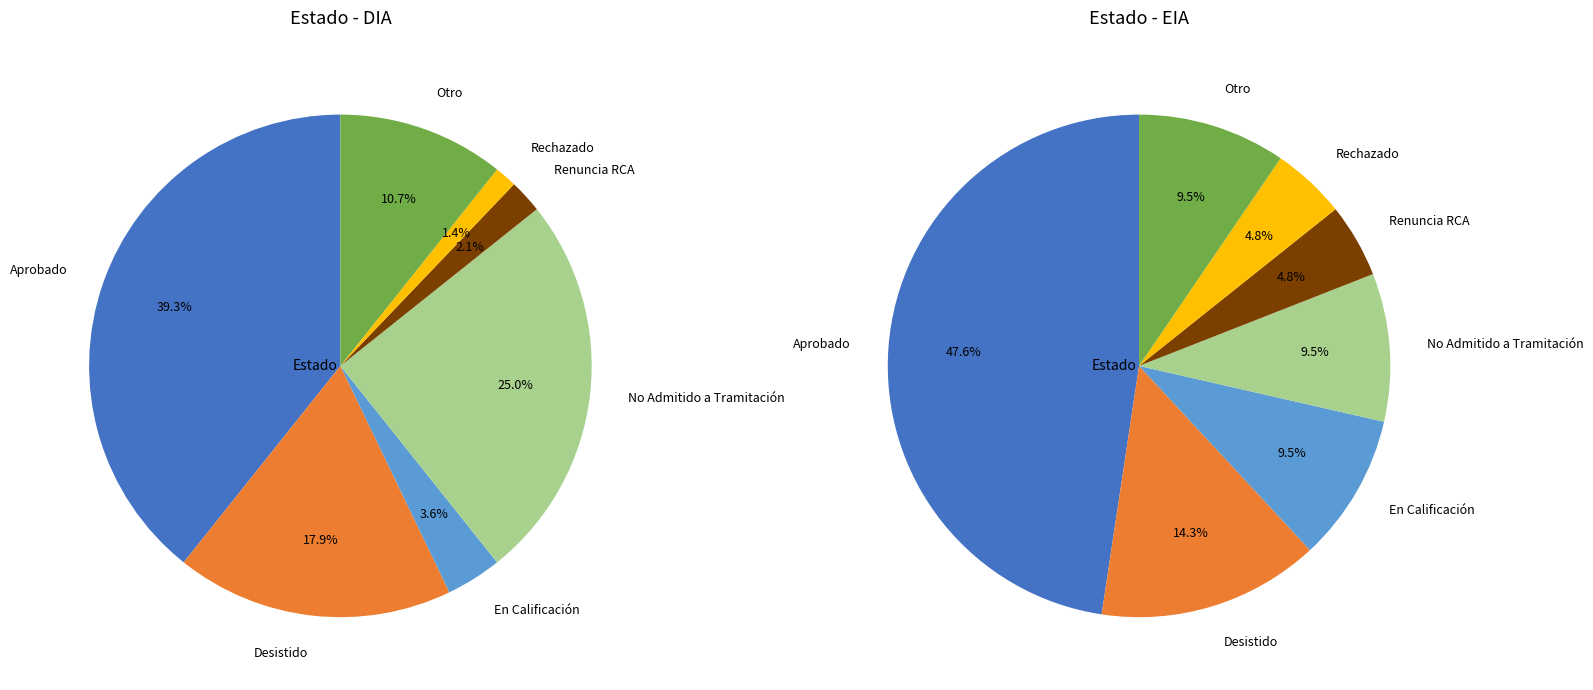

Between EIA and DIA, which is larger?

DIA